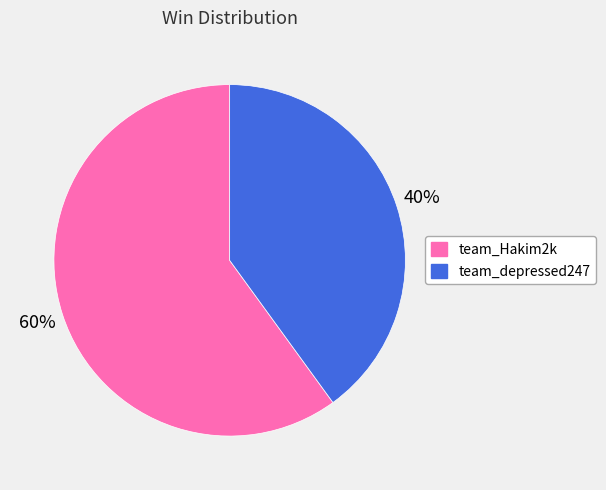

Rank the categories by value from lowest to highest.

team_depressed247, team_Hakim2k